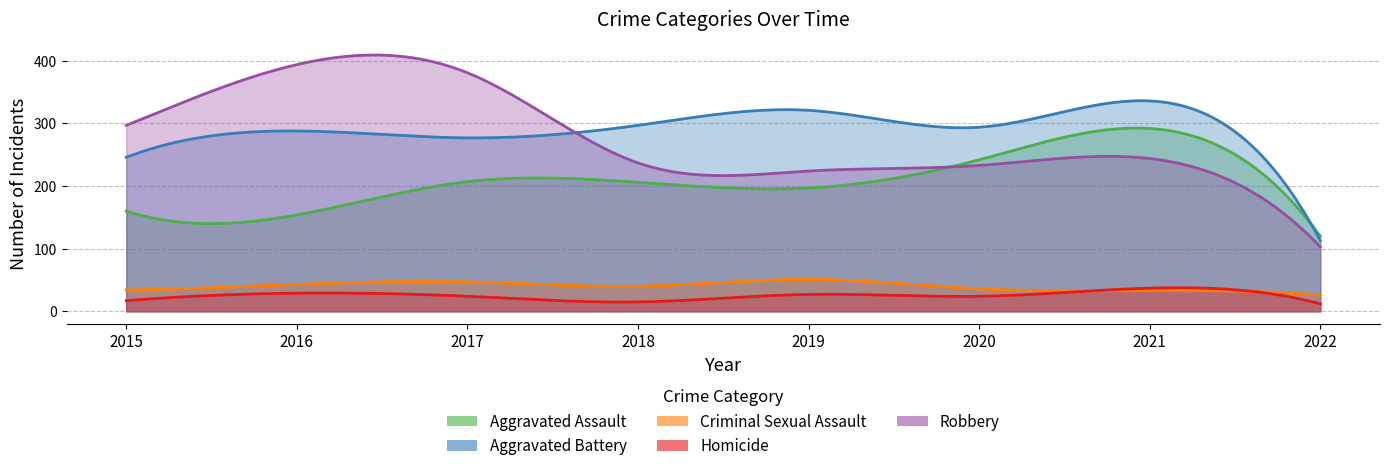

What is the value of the Criminal Sexual Assault point at the 8th from the left?

26